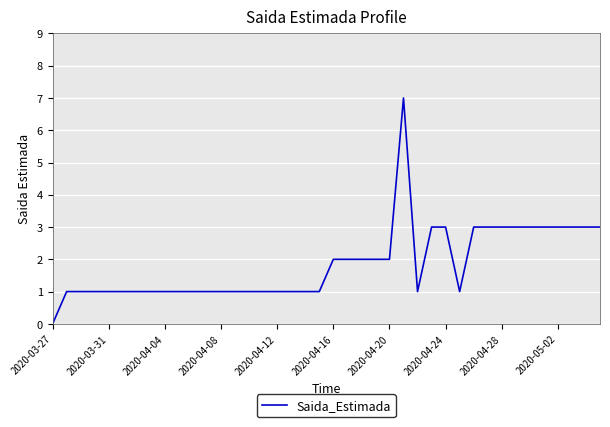

Which label corresponds to the smallest value in the chart?

2020-03-27